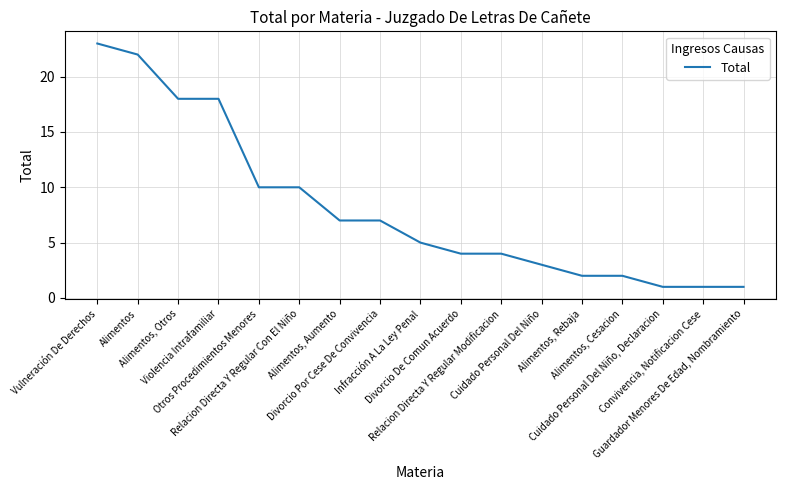

How many values are below 5?

8